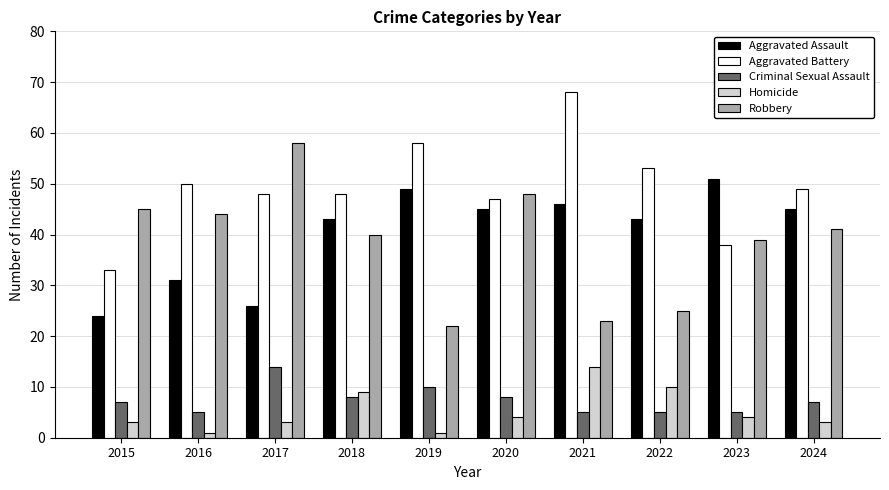

The Criminal Sexual Assault series shows 5 at 2021. True or false?

True